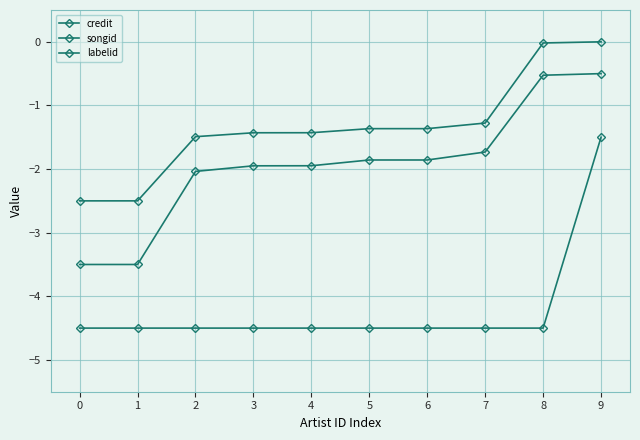

At which category is the sum across all series the highest?

9